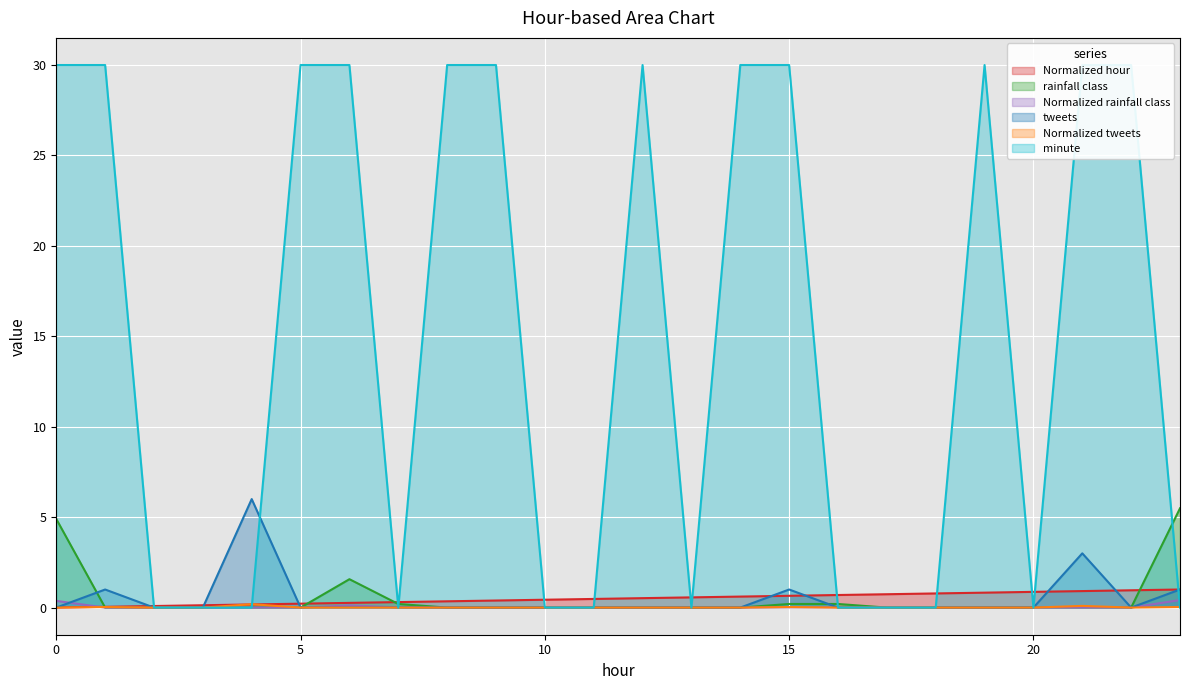

What is the sum of all Normalized hour values?

12.0